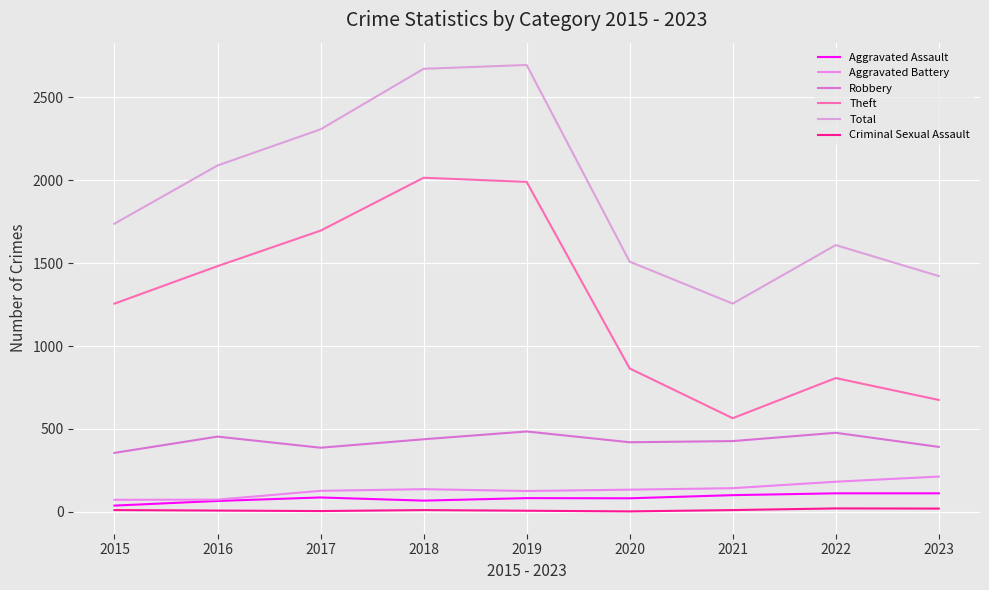

True or false: Total and Robbery cross at least once.

False